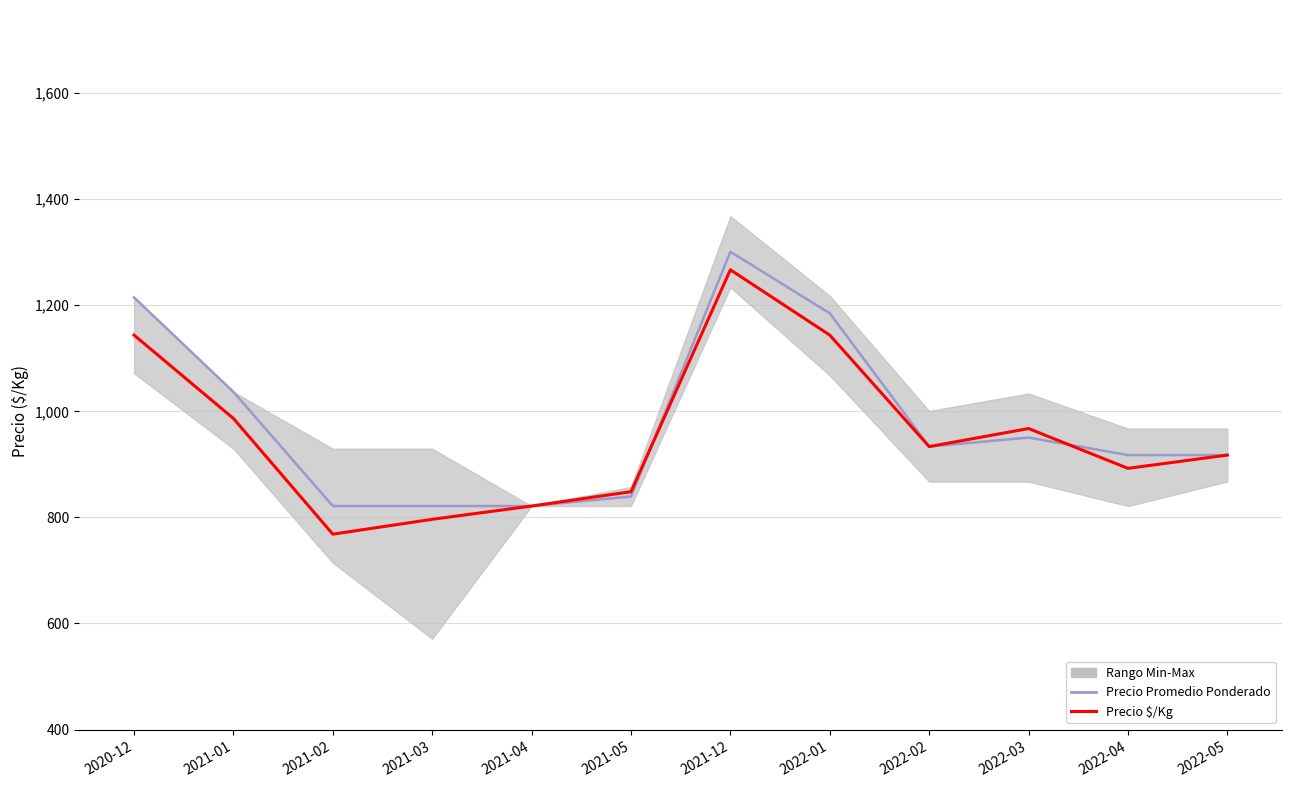

Does the chart have visible grid lines?

Yes